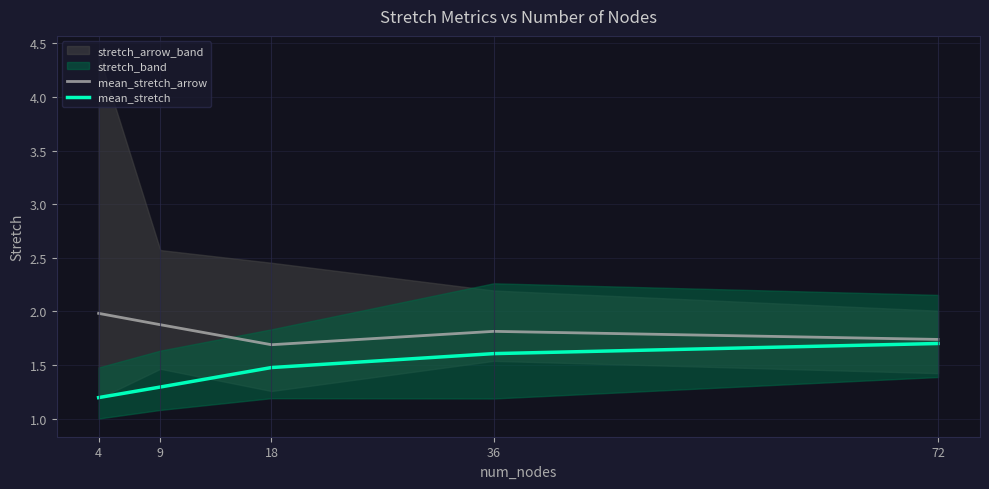

Does the chart display data point markers on the line(s)?

No